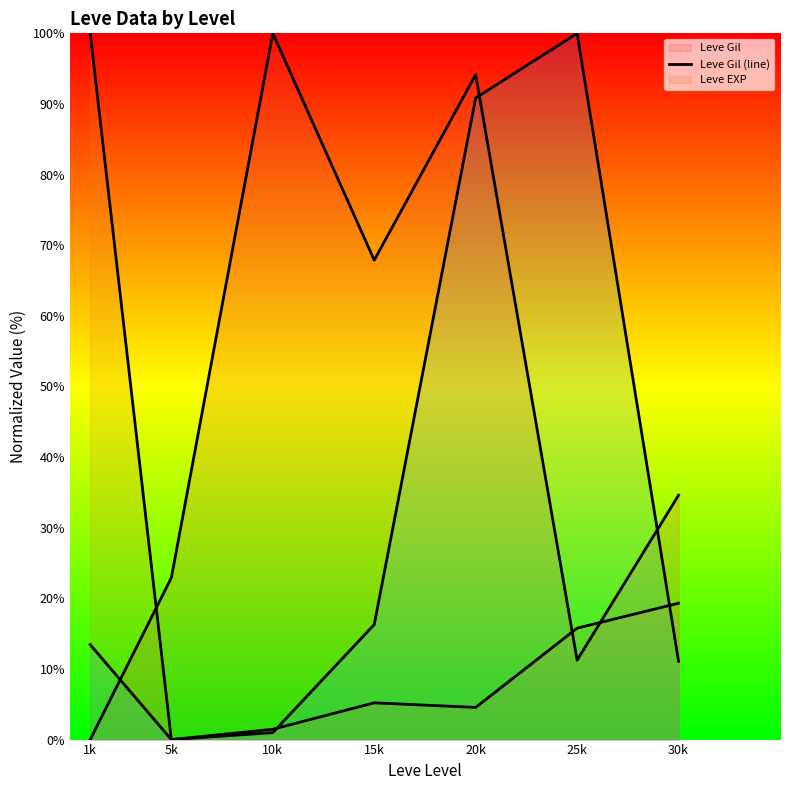

What is the sum of the currentAveragePrice (line) values at 10k and 15k?

17.3